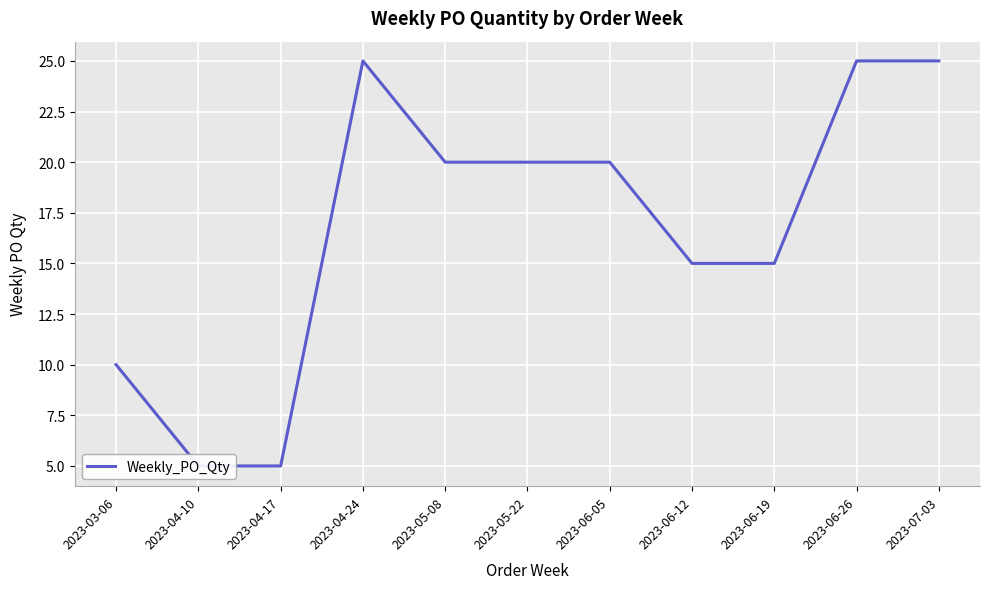

What is the greatest value displayed?

25